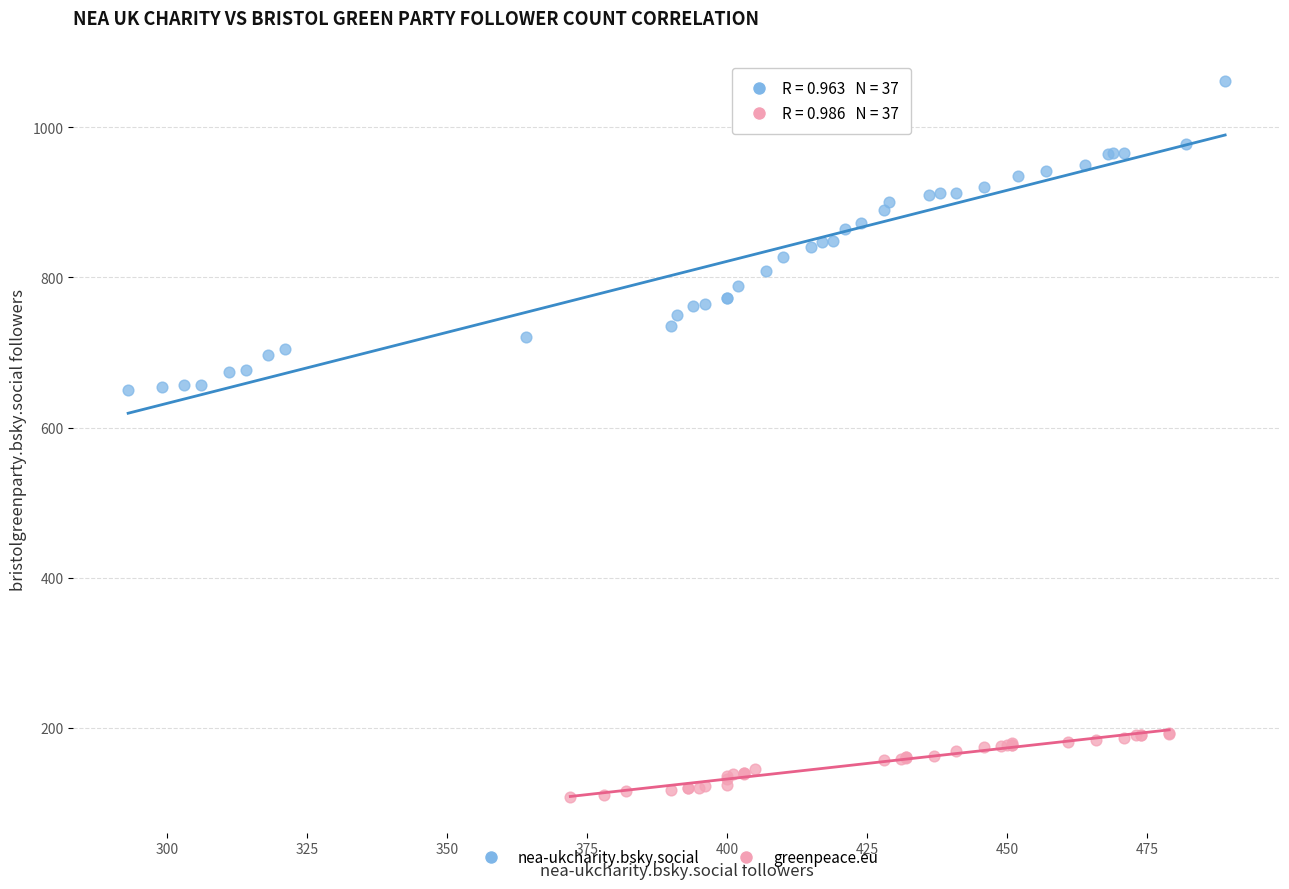

Which series contains the lowest Y value?

greenpeace.eu